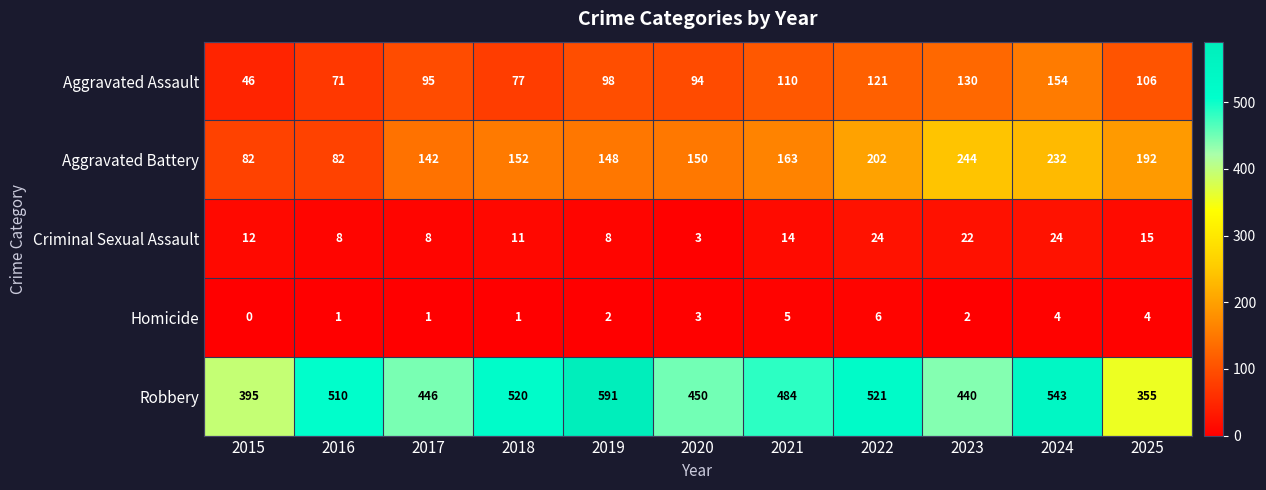

How many data points does each series have?

11